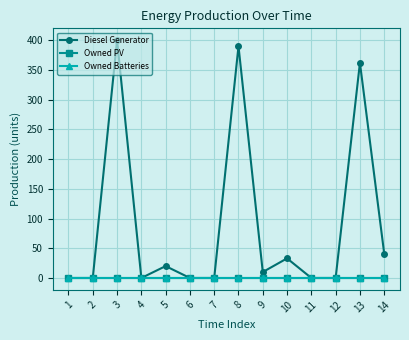

At which category is the sum across all series the highest?

3